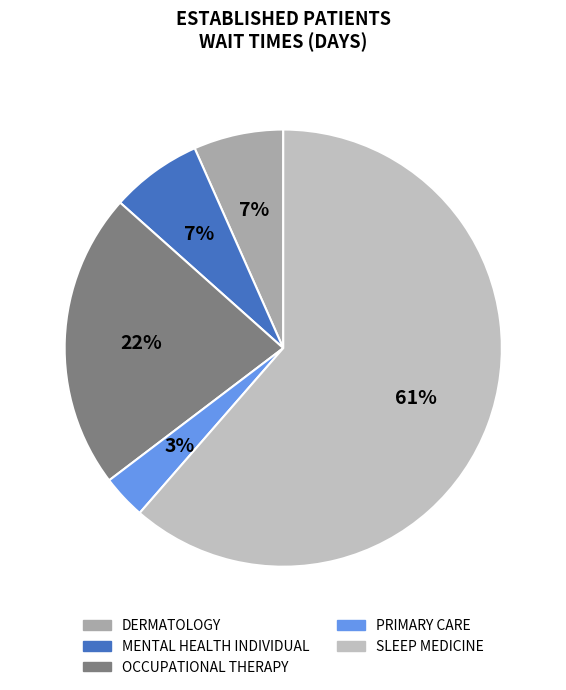

To the nearest percent, what is the average slice percentage?

20%